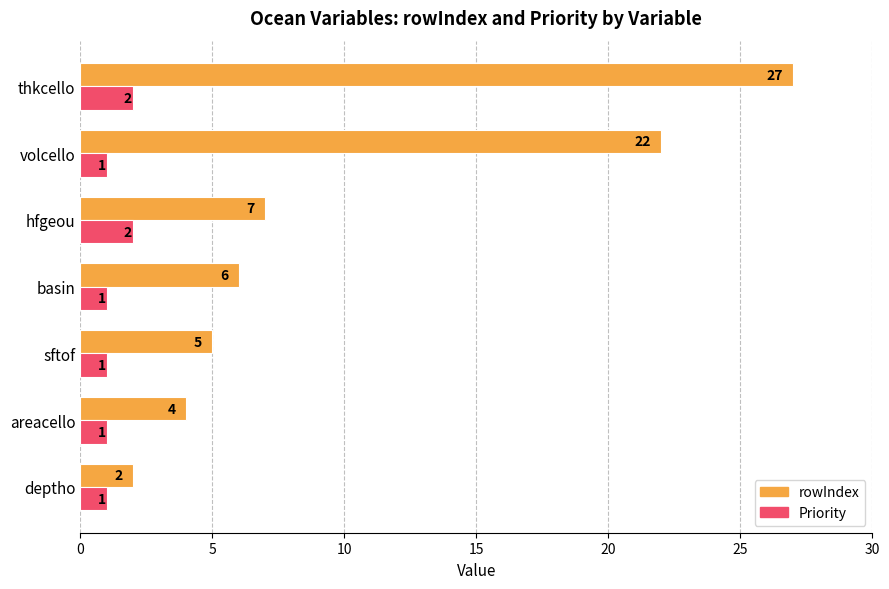

What is the difference between the second highest and minimum values in the rowIndex series?

20